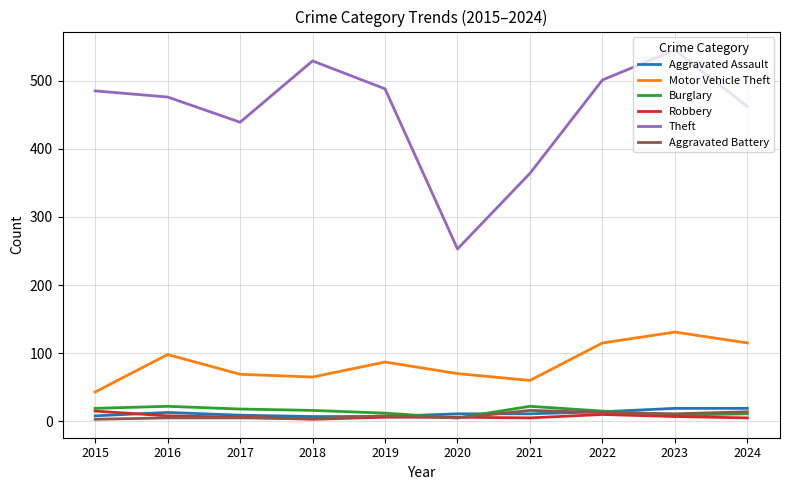

Where does the Motor Vehicle Theft series first go above 87?

2016